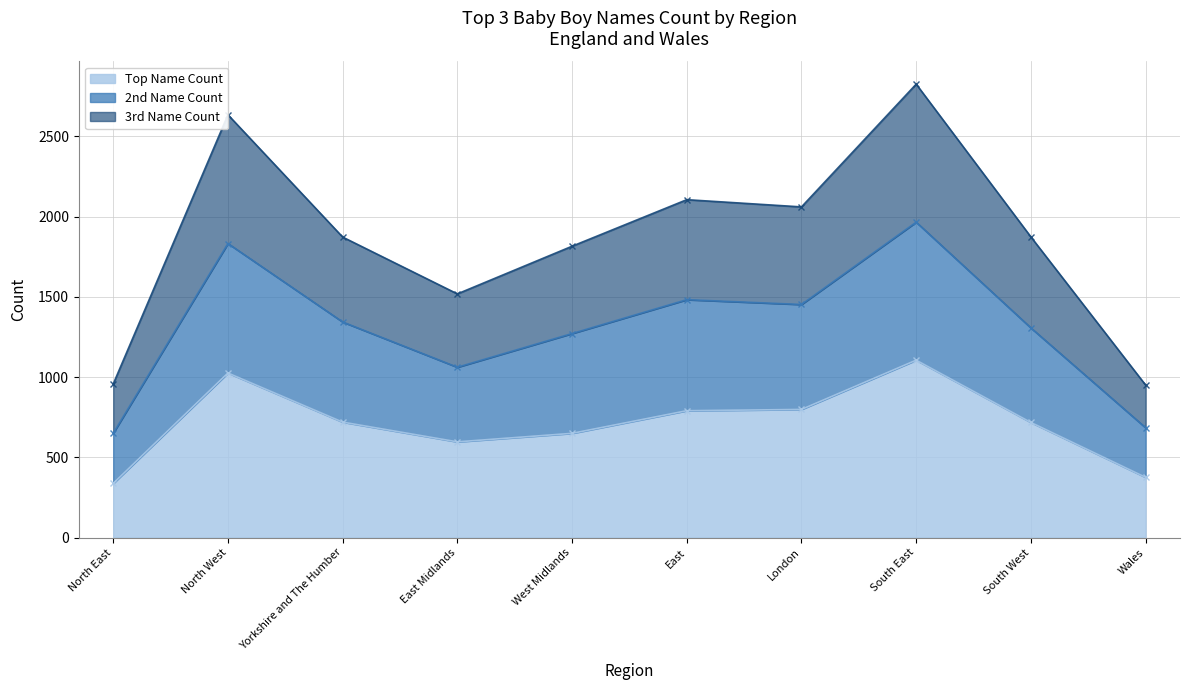

How many categories are shown in the chart?

10